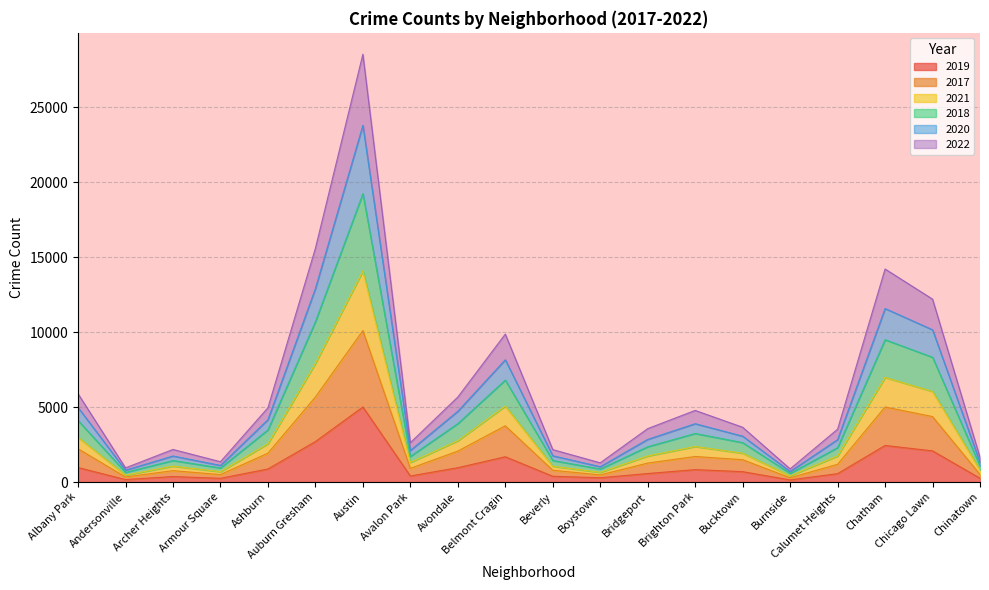

At which category is the sum across all series the highest?

Austin